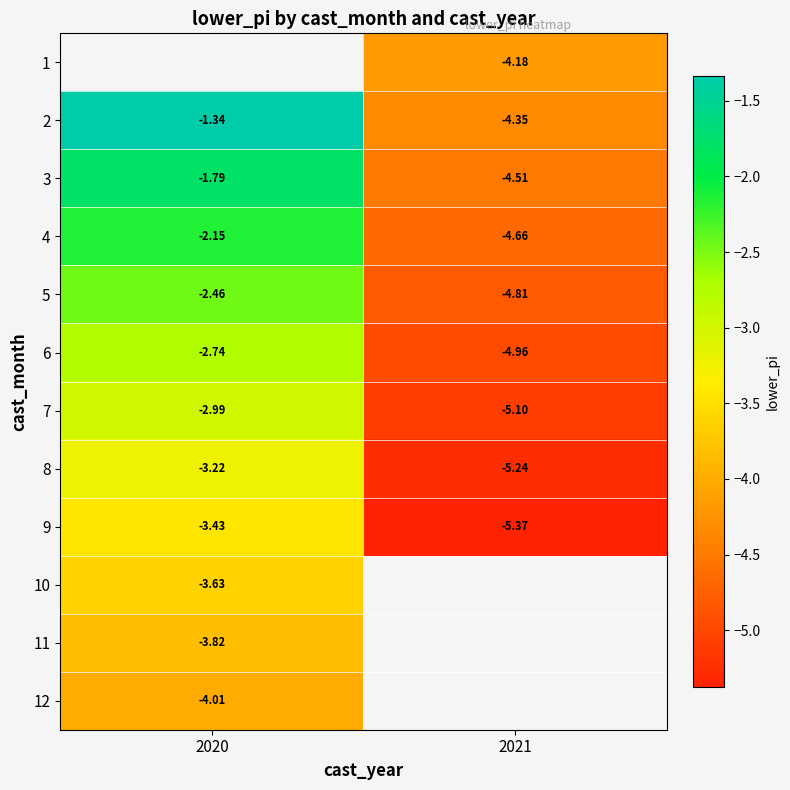

What is the average value of the 2 series?

-2.8